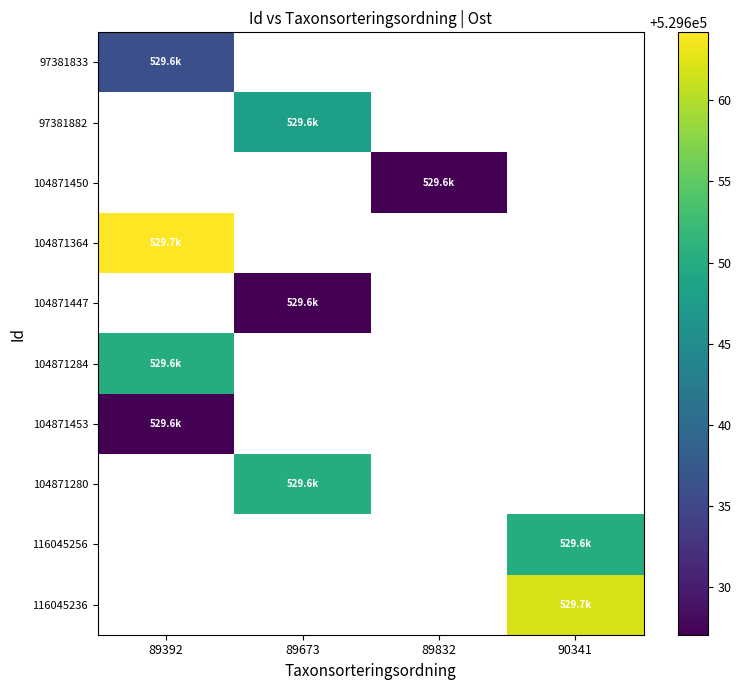

How many positive values does the 104871447 series have?

1